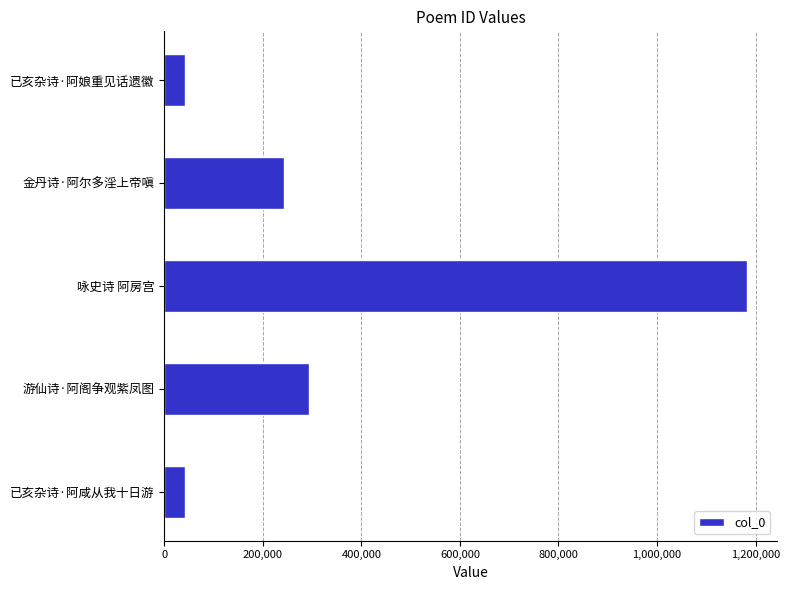

How many values are below 243917?

2